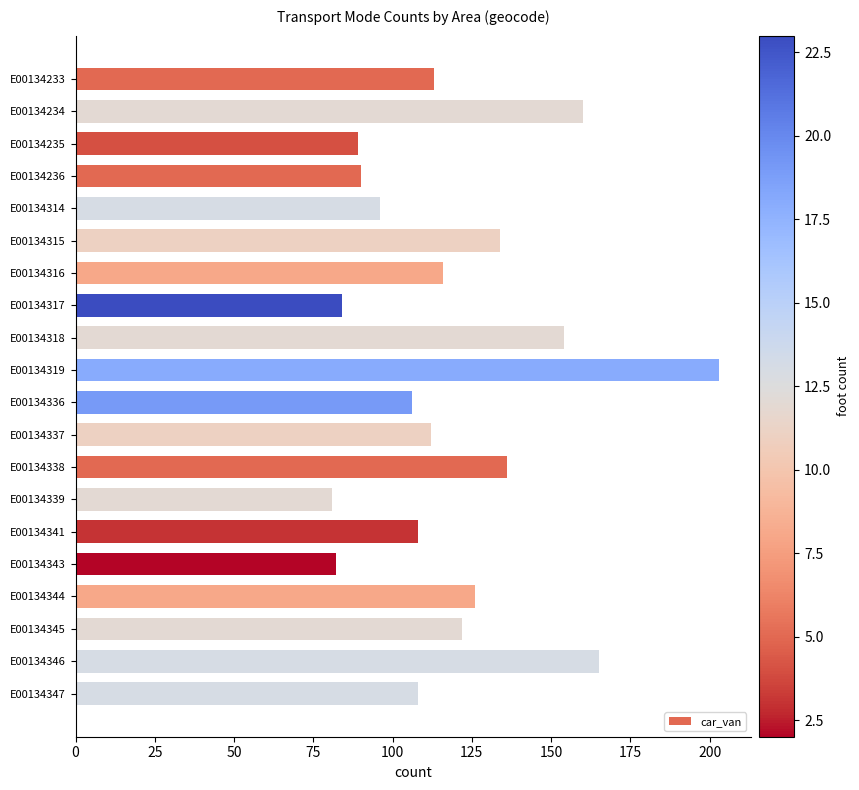

What is the difference between the maximum and minimum values?

122